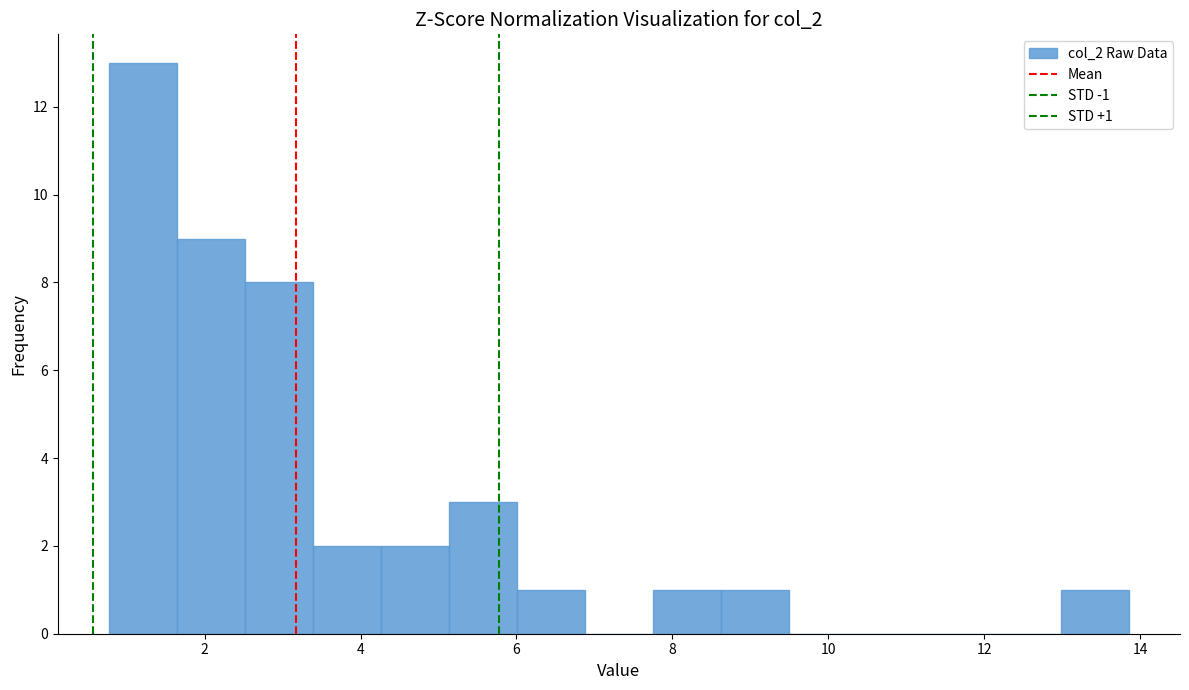

Which range on the x-axis has the tallest bar?

0.8 to 1.6